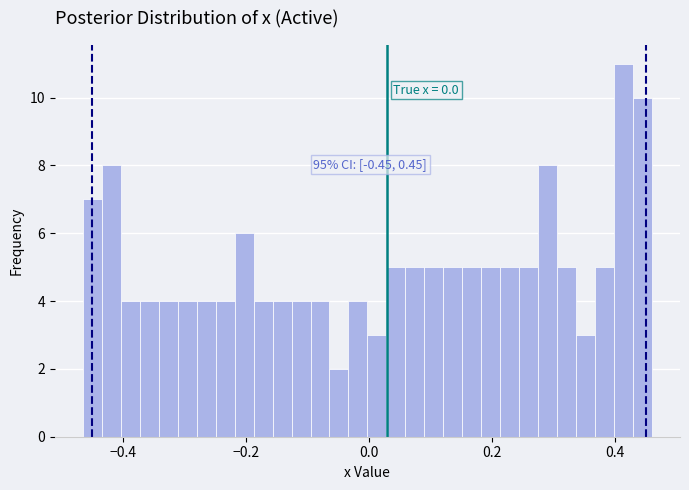

Around what value on the x-axis is the tallest bar? Give the approximate position of its centre, as read against the axis.

0.42